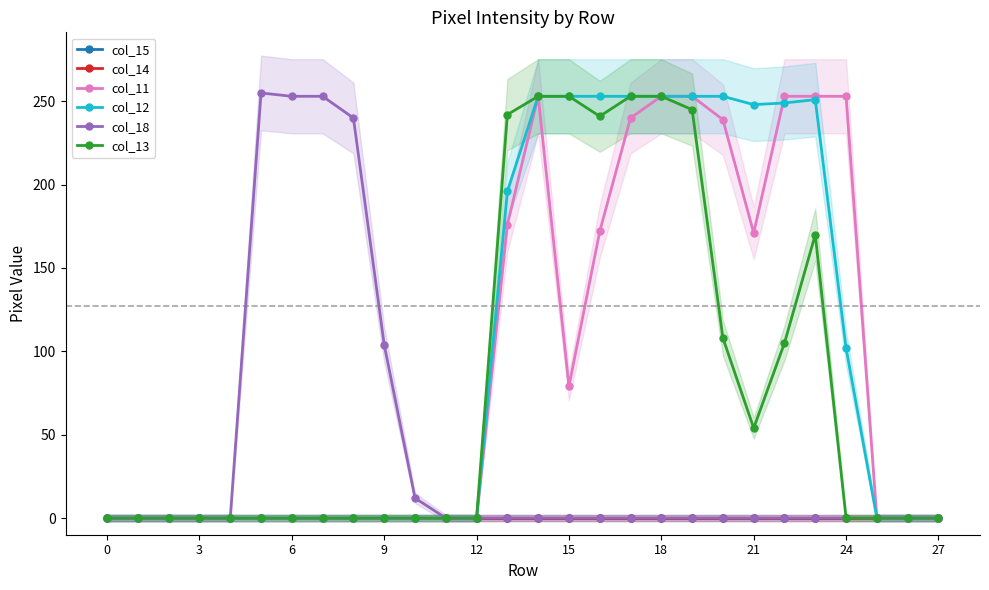

True or false: col_15 and col_12 intersect in this chart.

False